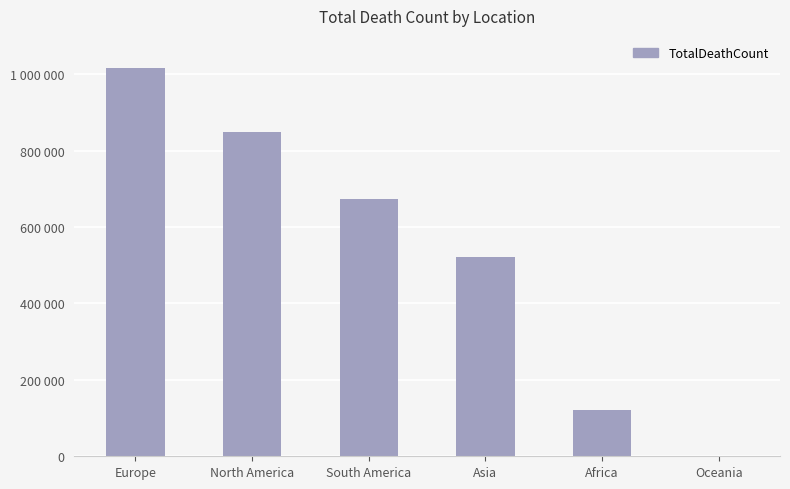

Is it true that the value at Oceania is 1598?

False